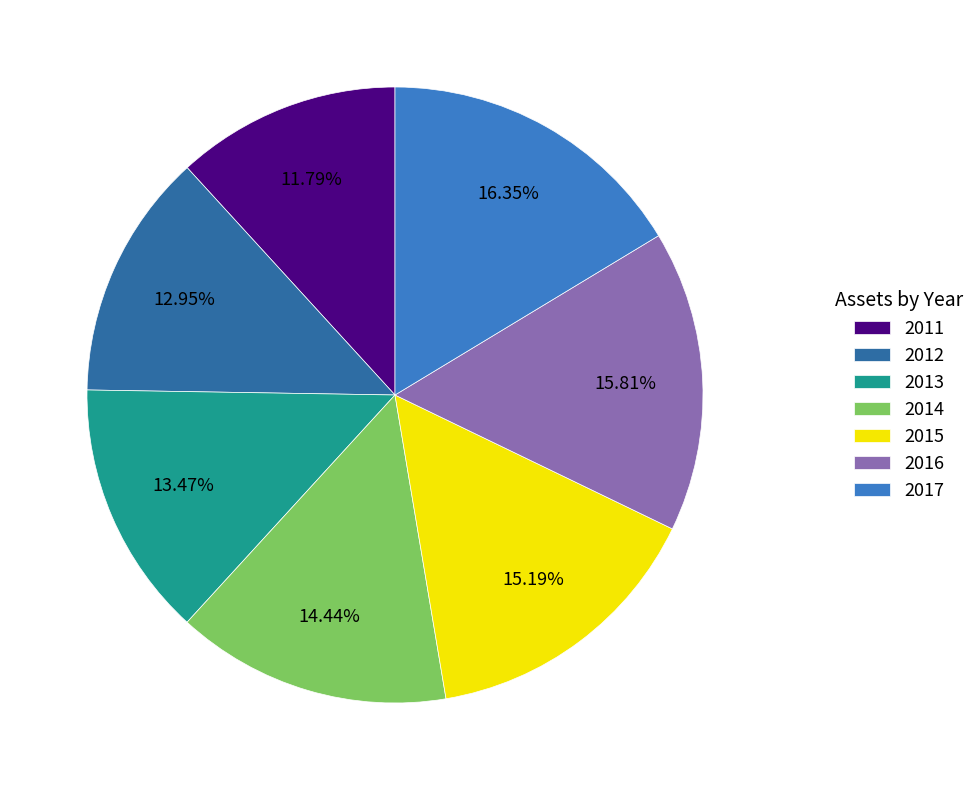

Combined, do 2014 and 2012 account for over 50%?

No